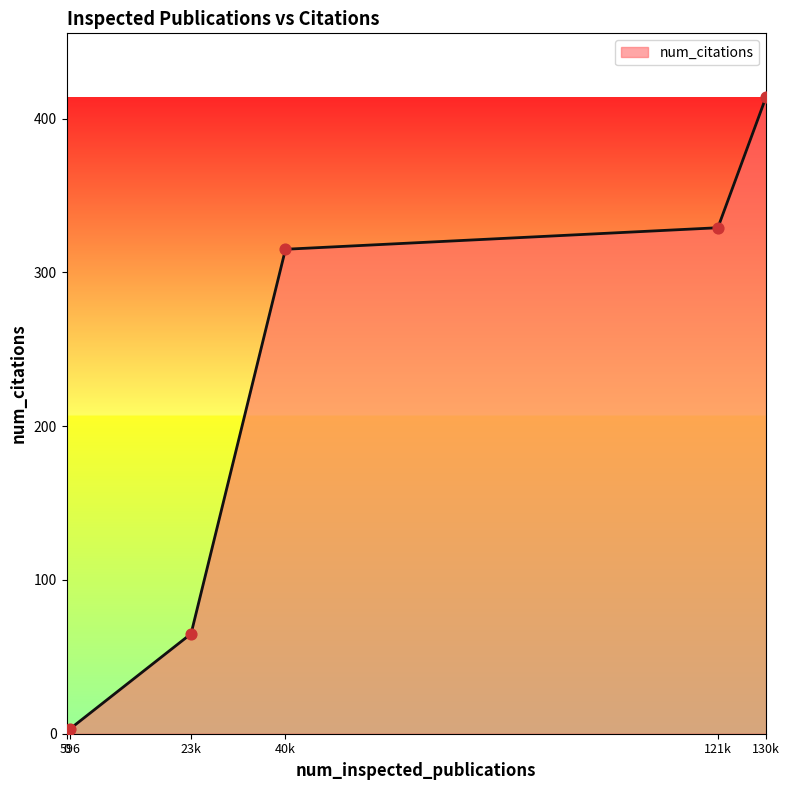

What is the sum of all values?

1126